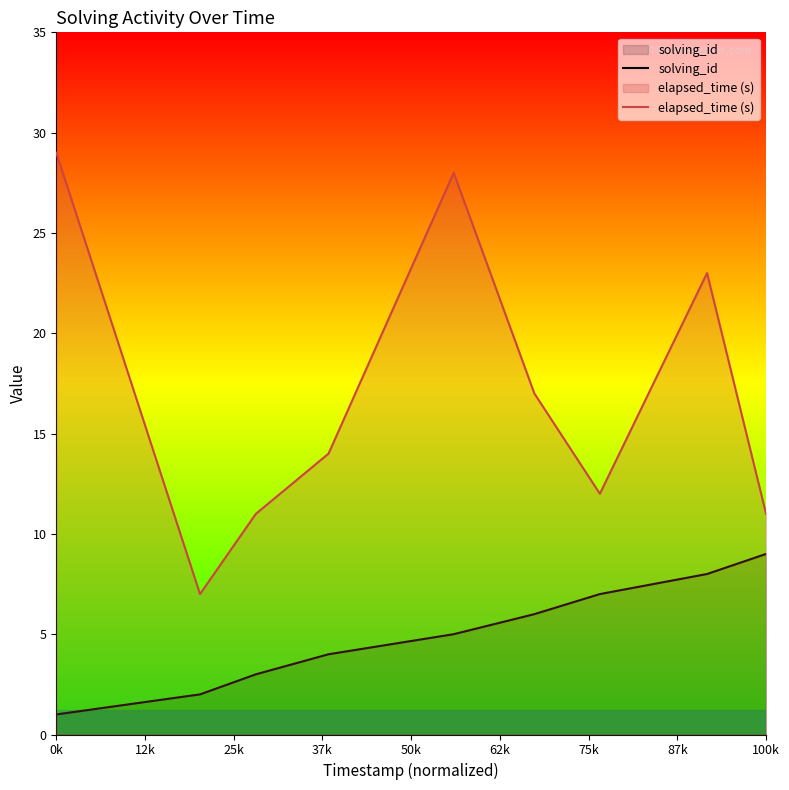

True or false: elapsed_time (s) has more than 0 points higher than both neighbors.

True